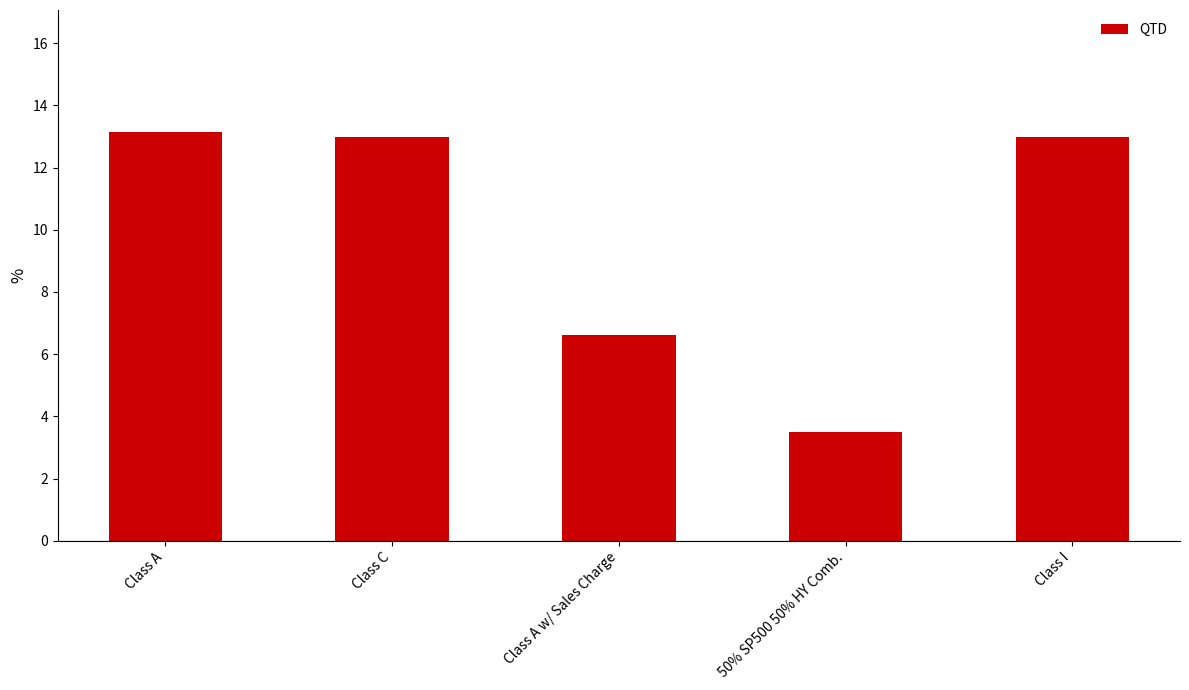

What is the change in value from Class C to 50% SP500 50% HY Comb.?

-9.5